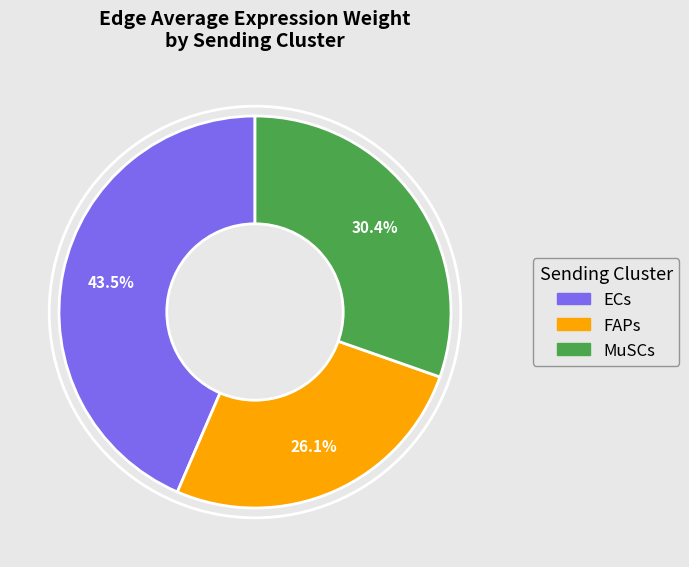

To the nearest percent, what is the difference between the largest and smallest slice percentages?

17%